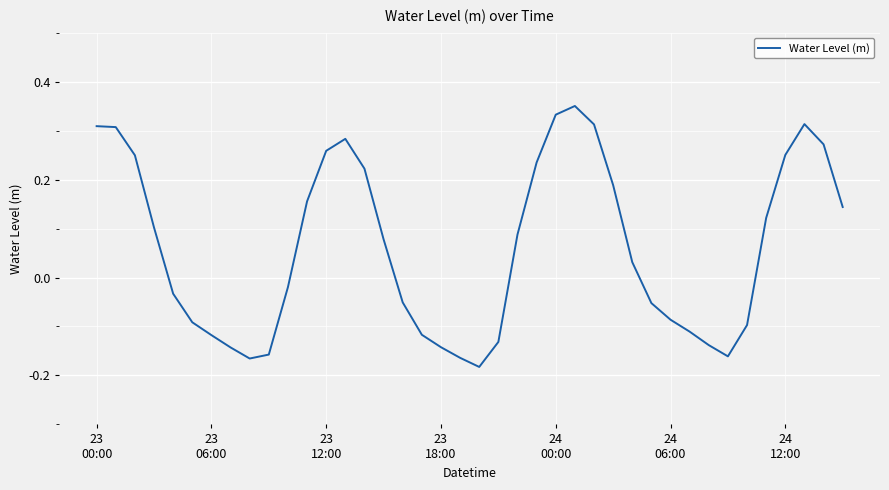

How many negative values are there?

19